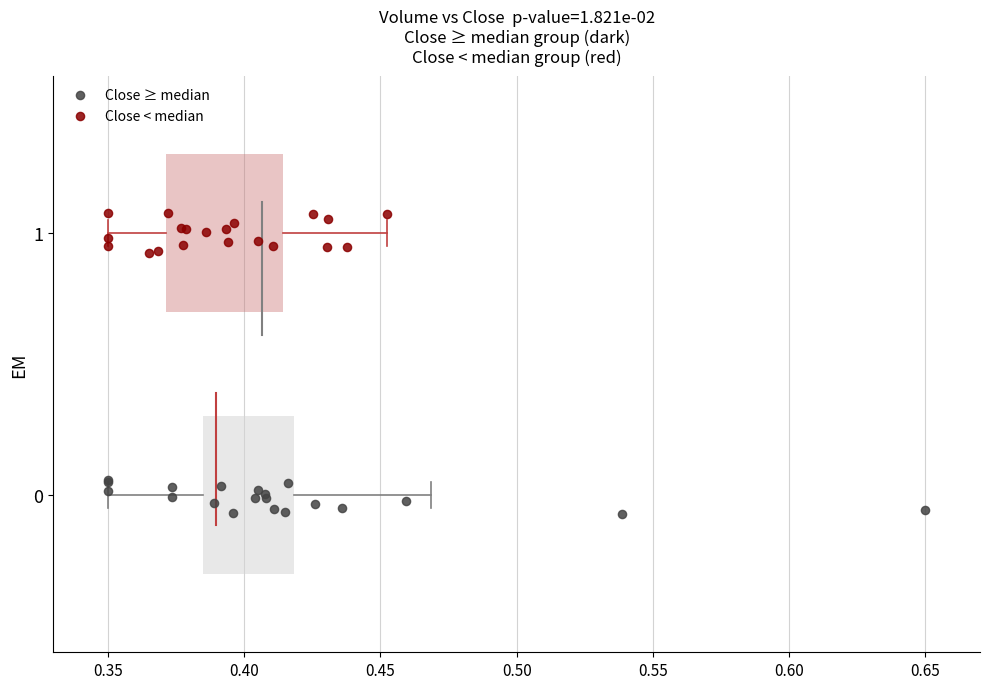

Which series reaches the minimum Y coordinate?

Close ≥ median